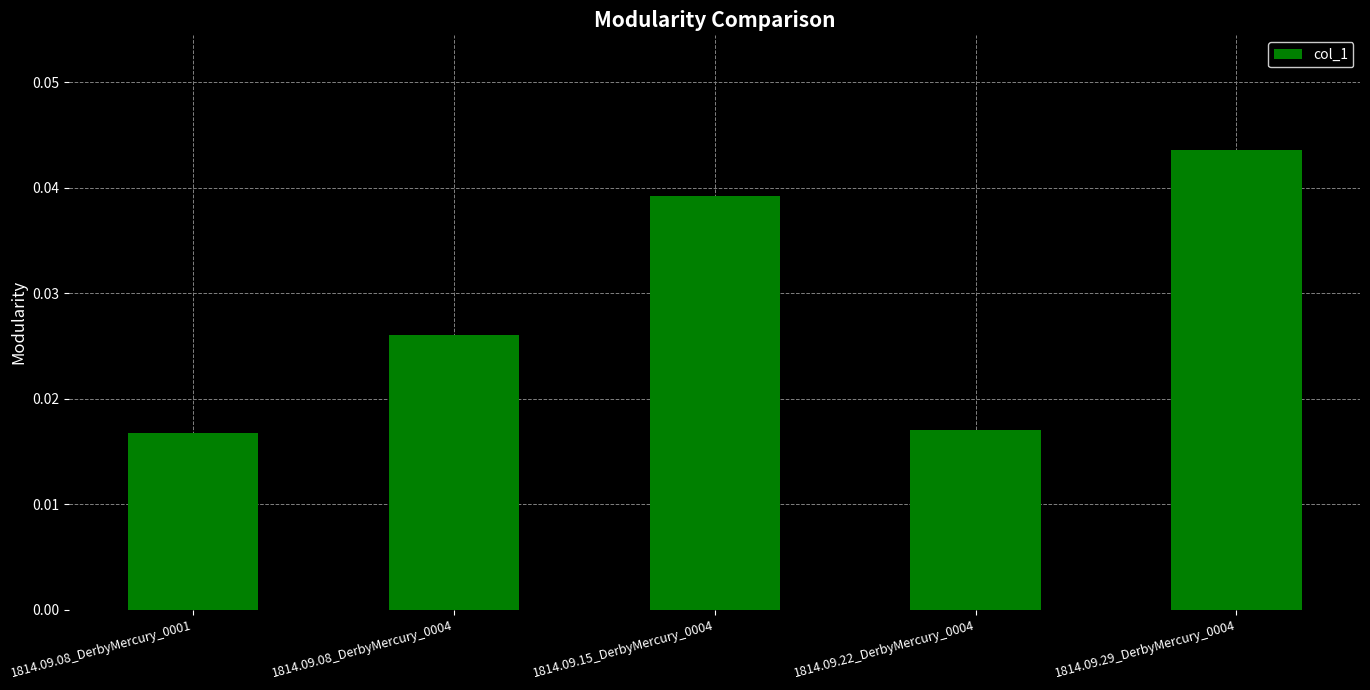

True or false: the data shows 0.1 at 1814.09.29_DerbyMercury_0004.

False